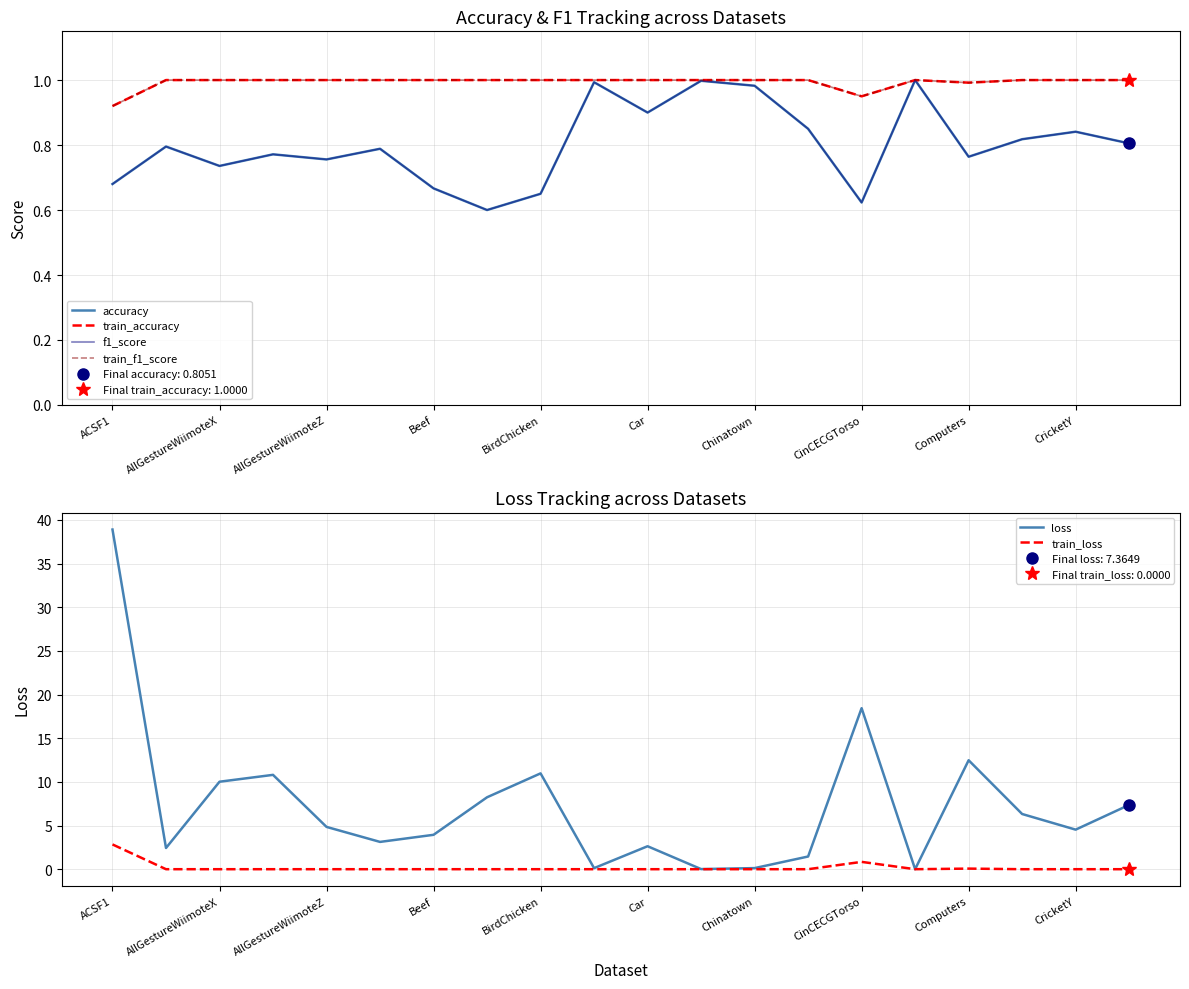

The value of train_f1_score at AllGestureWiimoteX is 0.6. True or false?

False